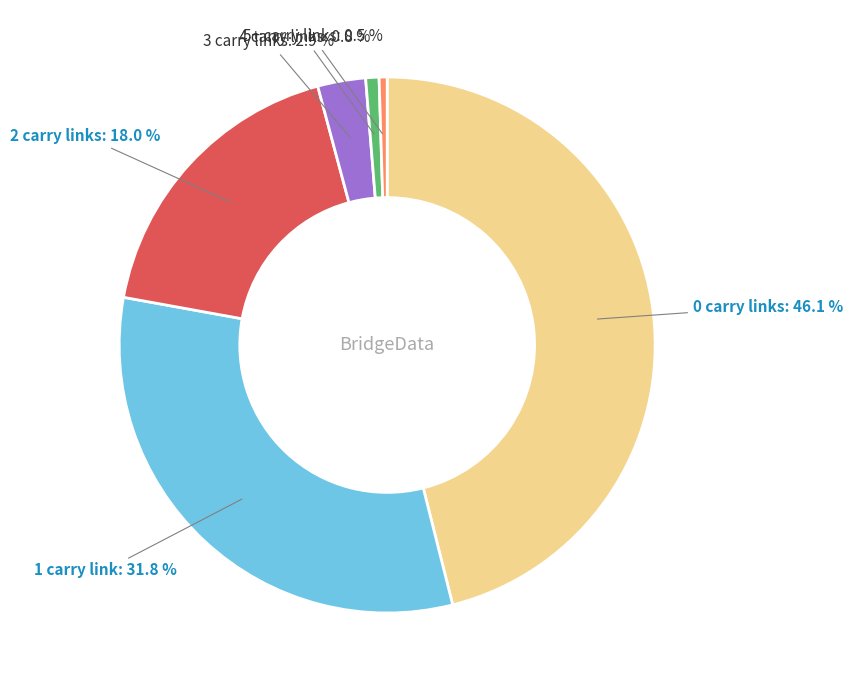

Is there a majority slice in this chart?

No